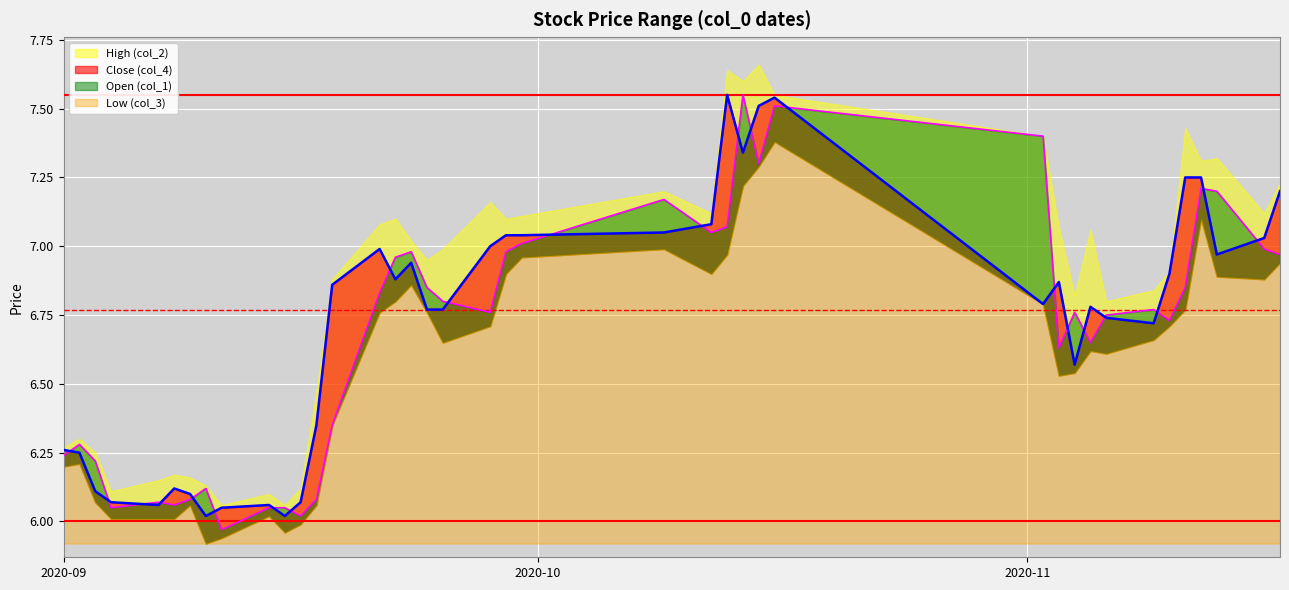

At how many categories does at least one series exceed 6?

40